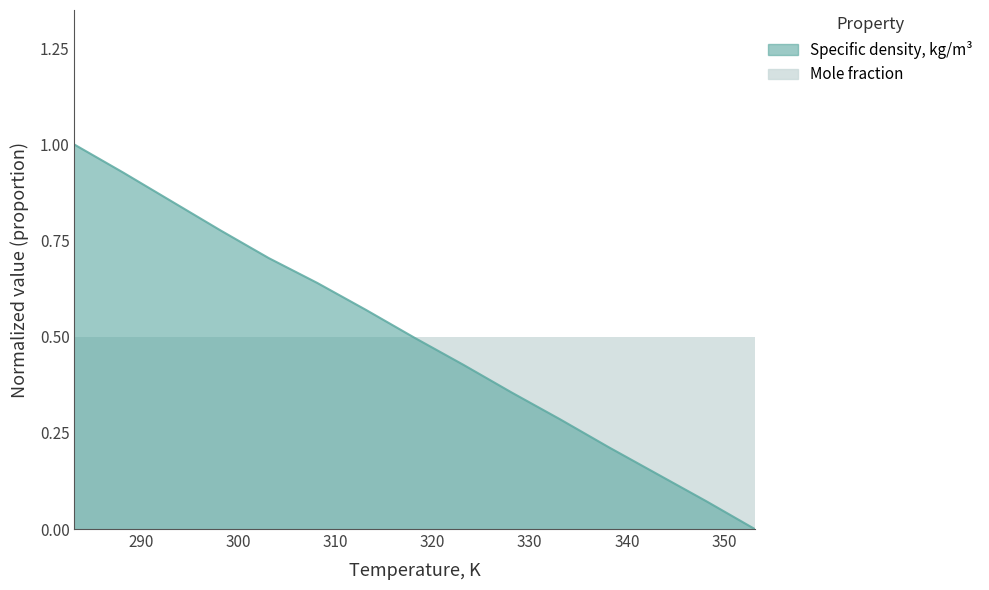

What is the label of the 4th point from the left?

298.15